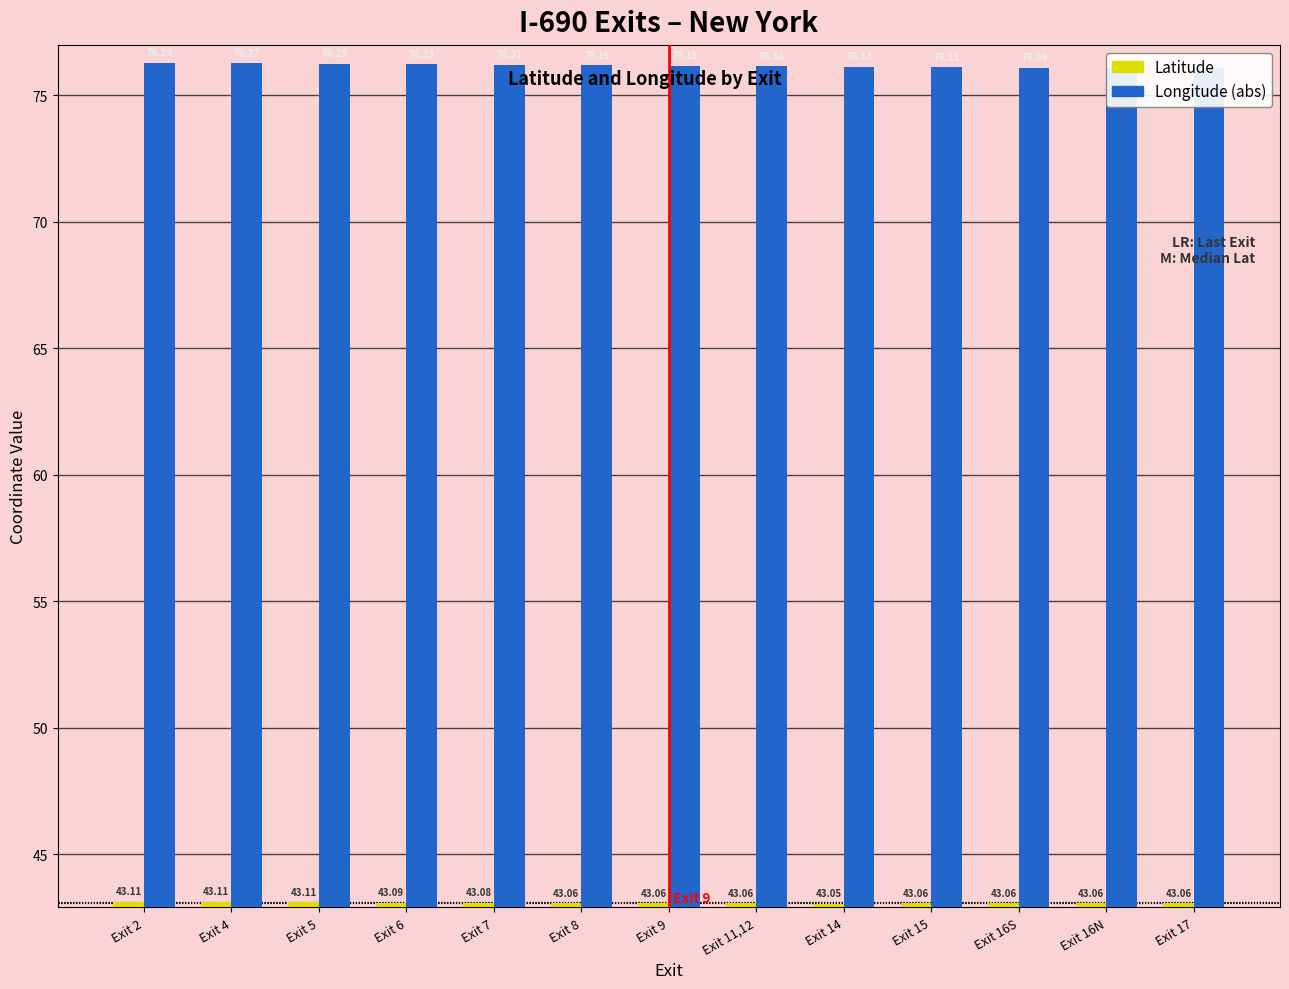

Count the Latitude values in the range 43 to 44.

13